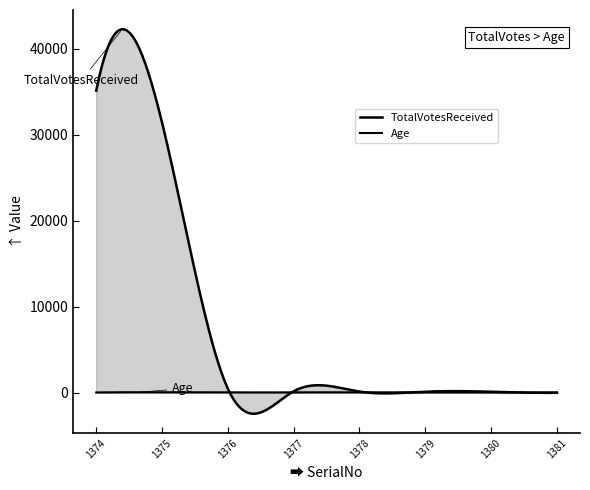

Rank the series by their maximum value, from highest to lowest.

TotalVotesReceived, Age